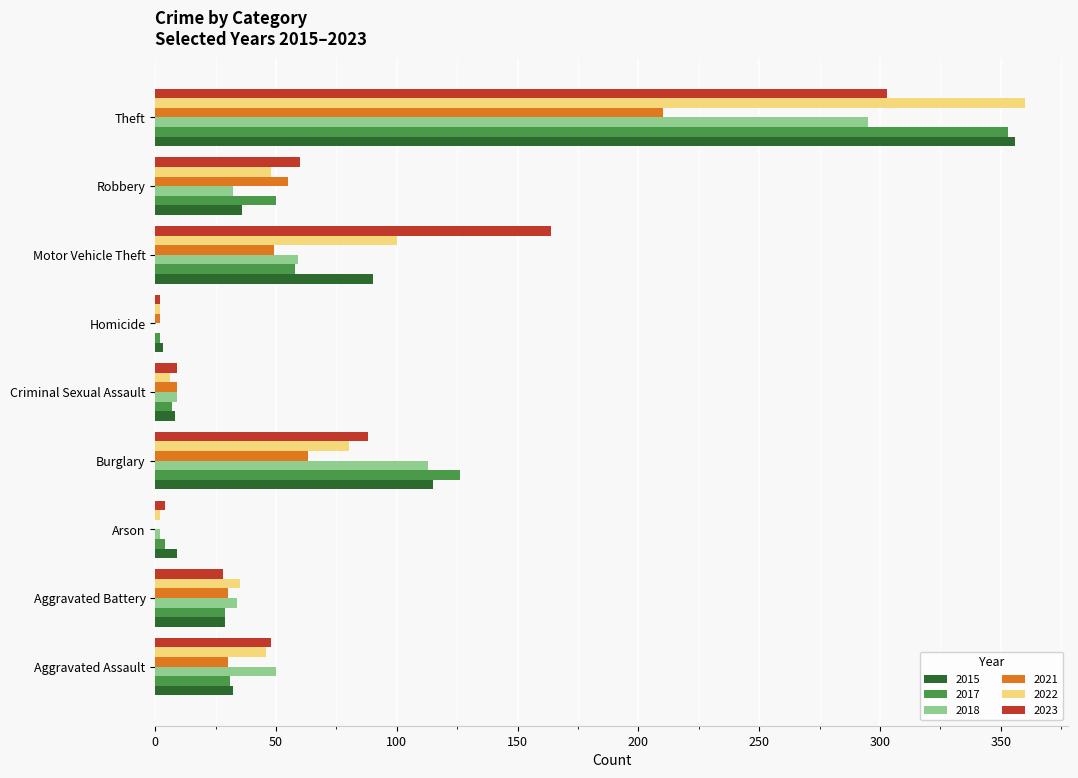

What is the highest value of the 2017 series?

353